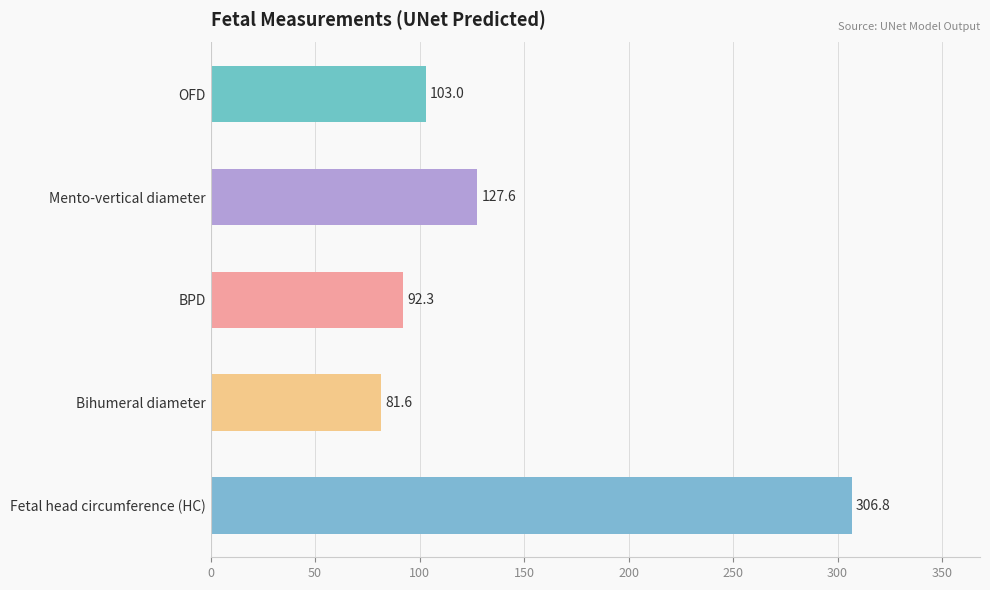

Which category has the highest value across all series?

Fetal head circumference (HC)